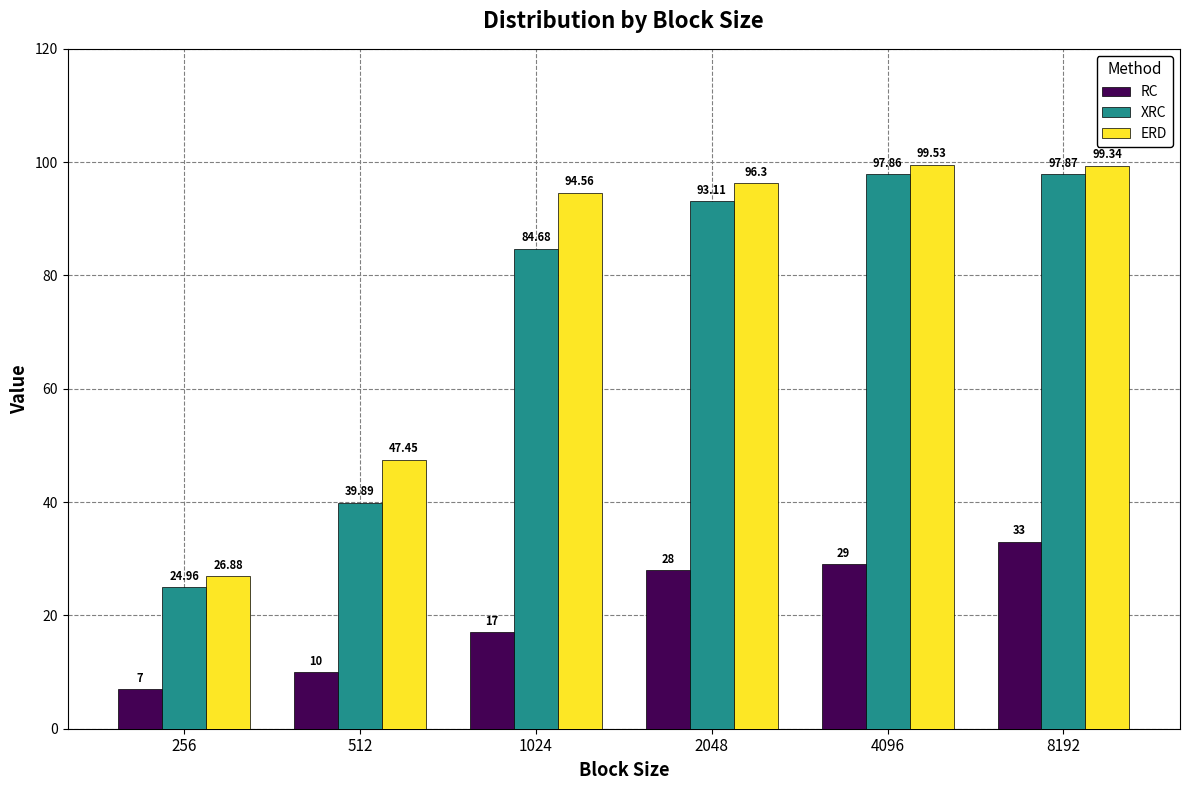

What is the approximate value of RC at 2048?

28.0